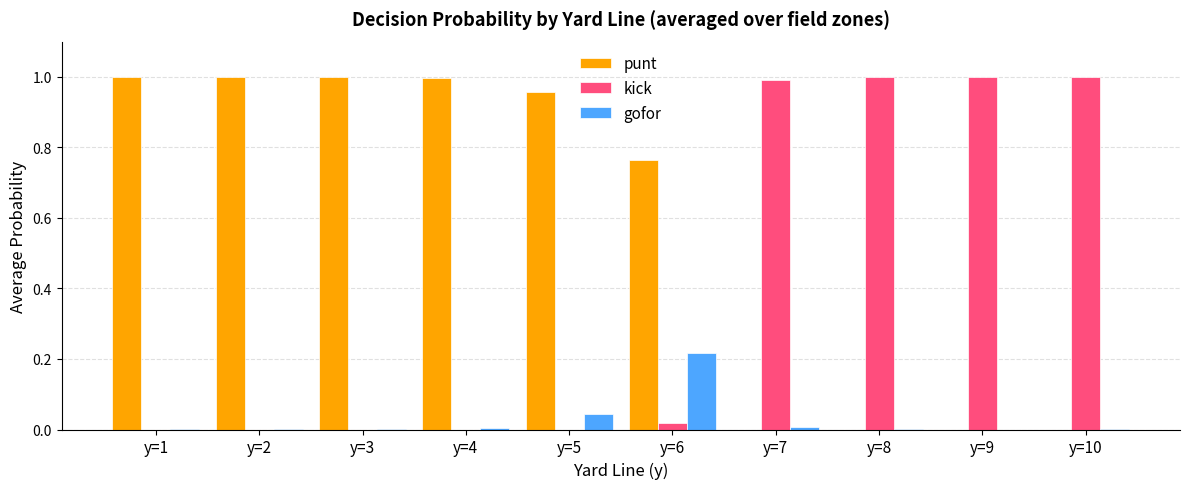

The punt series shows 0.0 at y=10. True or false?

True